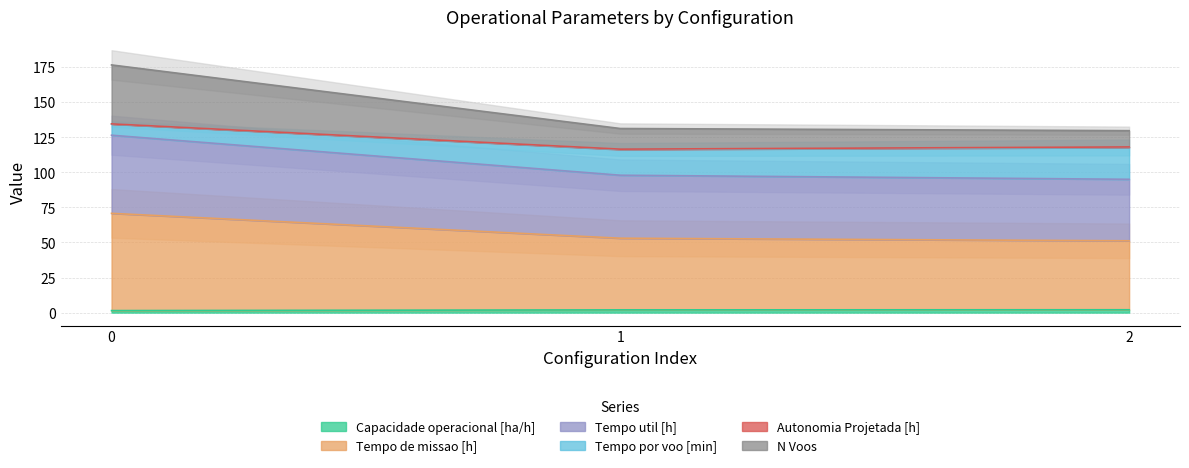

What are all the series names shown in the legend?

Capacidade operacional [ha/h], Tempo de missao [h], Tempo util [h], N Voos